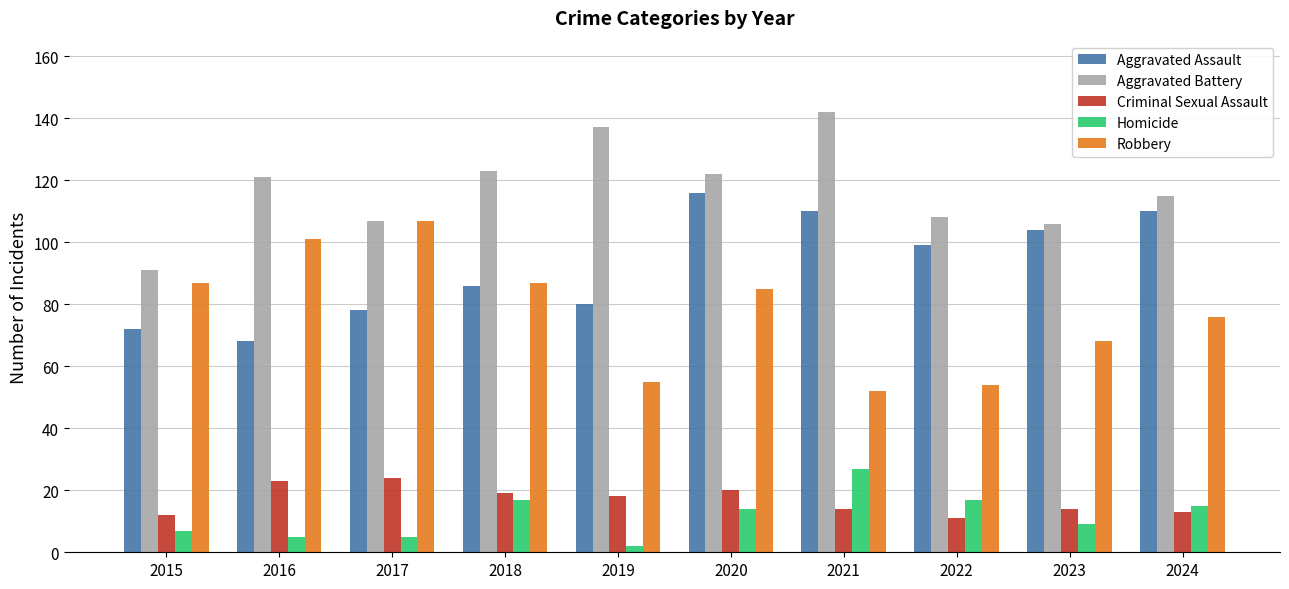

At which category is the sum across all series the highest?

2020